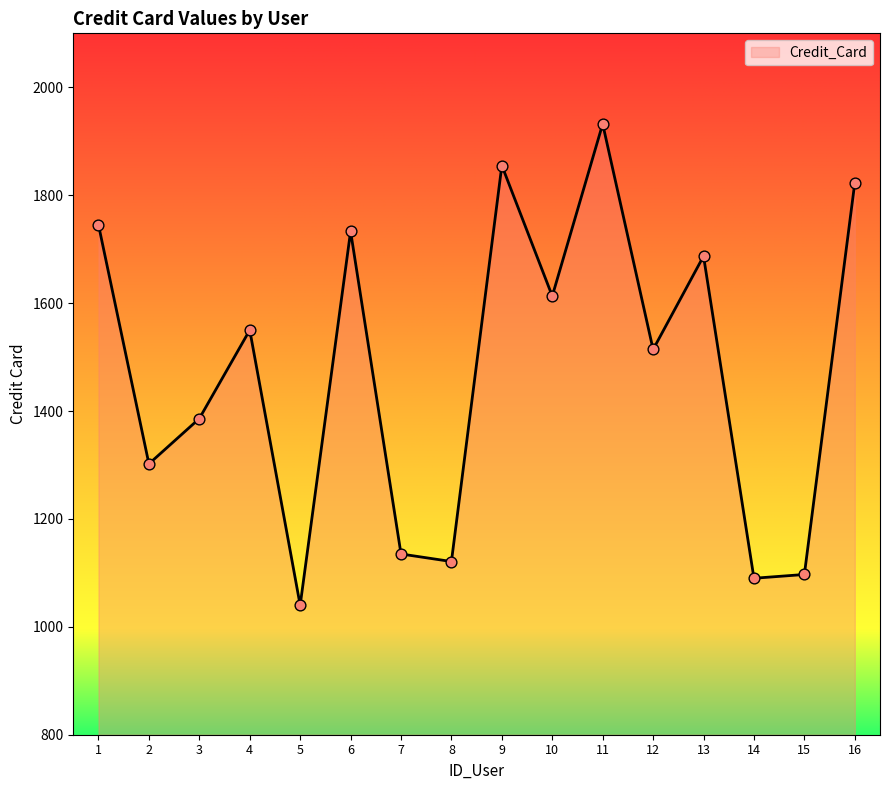

Which has a higher value, 11 or 9?

11